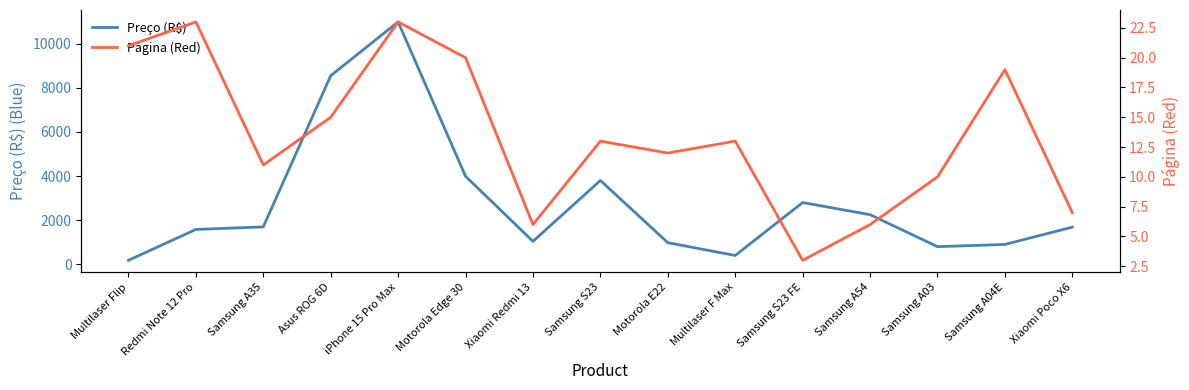

What is the difference between the Preço (R$) values at Xiaomi Poco X6 and Asus ROG 6D?

6864.1